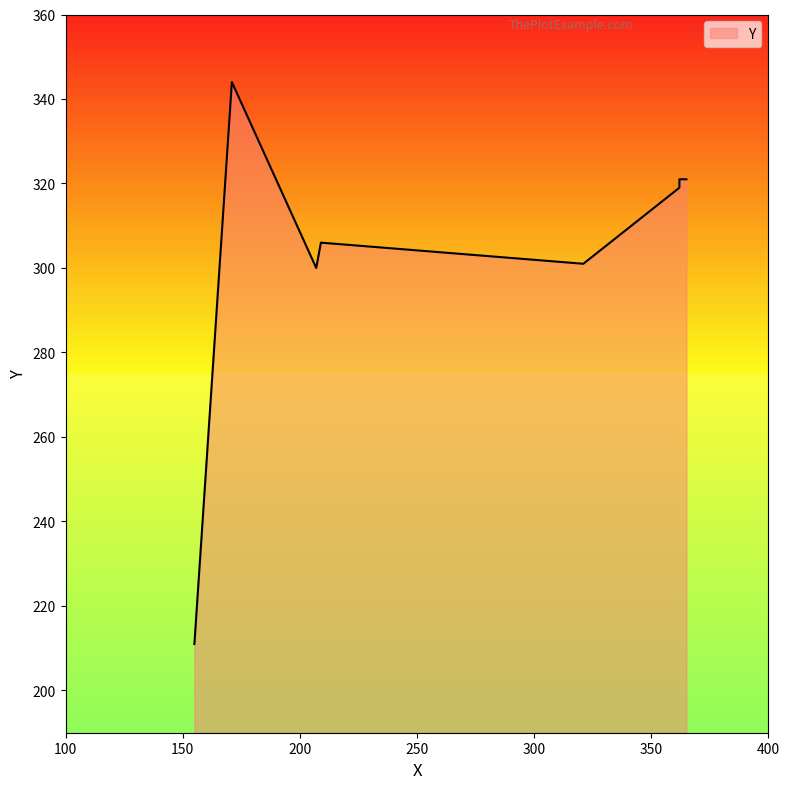

Rank the categories by value from highest to lowest.

171, 362, 365, 362, 209, 321, 207, 155